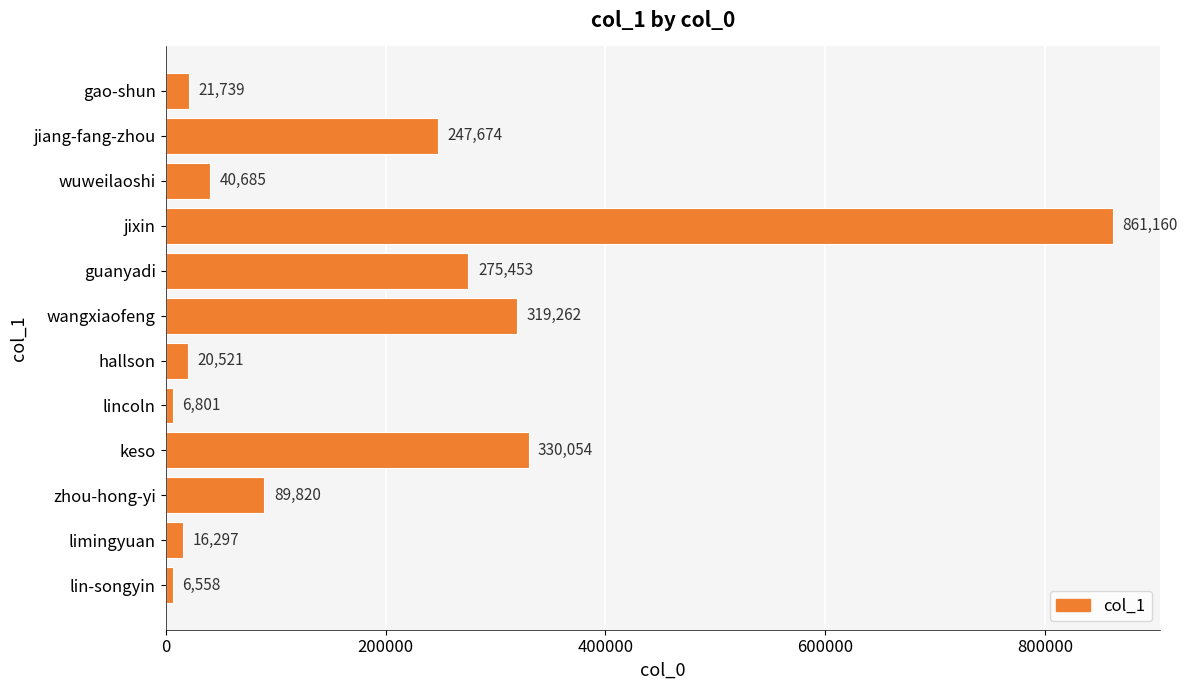

How many values are below 89820?

6